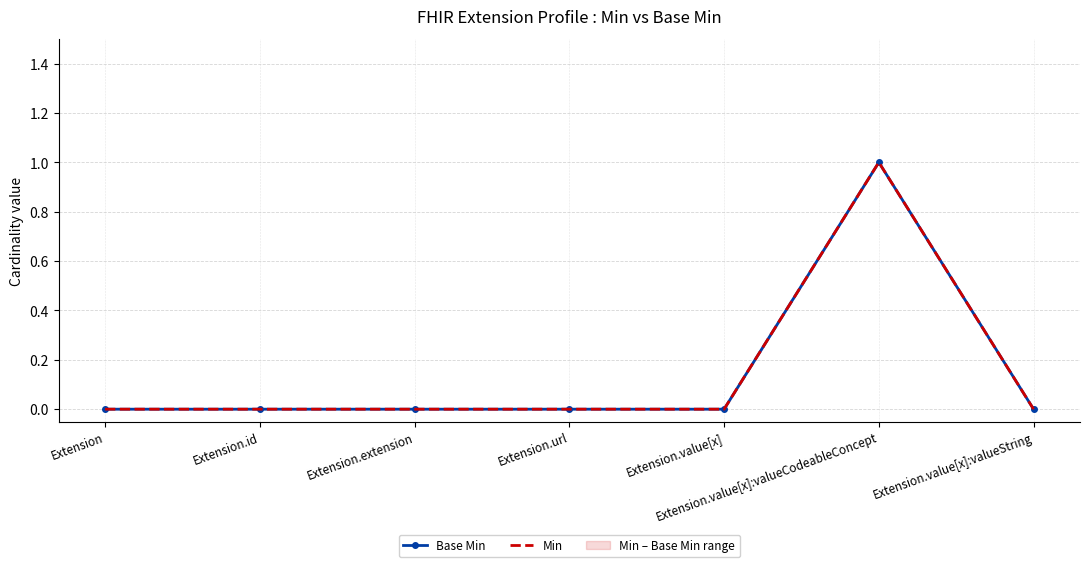

The value of Base Min at Extension is 0. True or false?

True